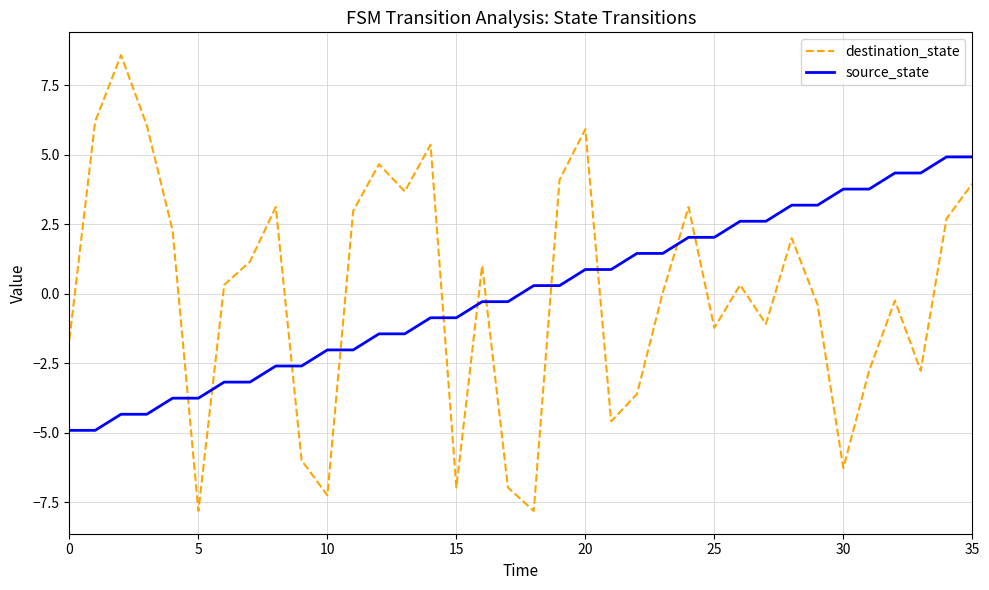

Which series has the widest spread of values?

destination_state